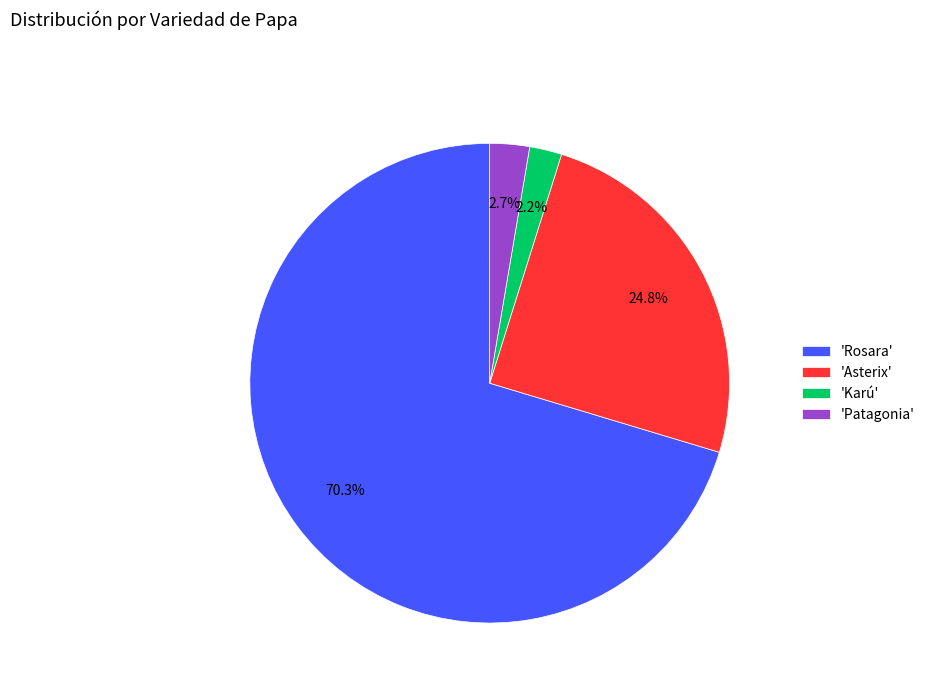

Between 'Asterix' and 'Karú', which is larger?

'Asterix'